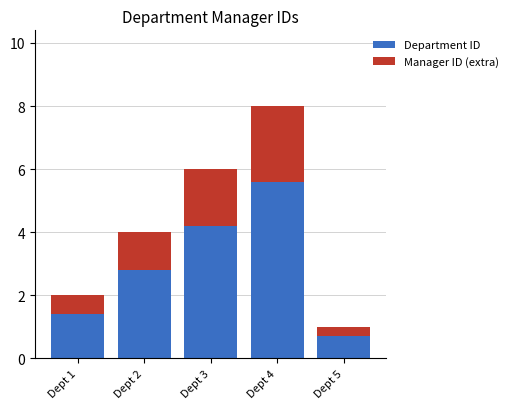

What is the highest value of the Department ID series?

5.6